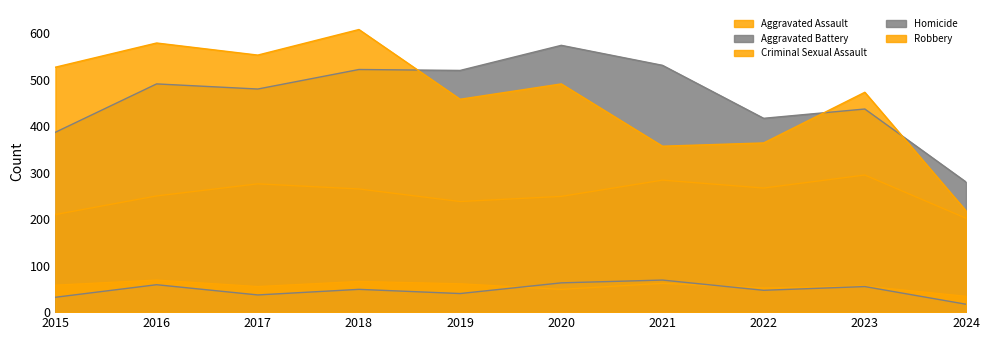

At which category does the chart reach its minimum across all series?

2024